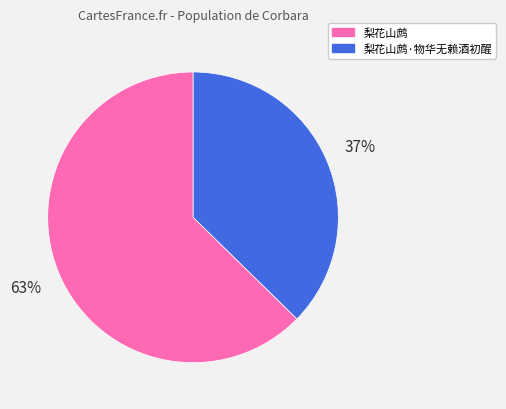

Does any single category account for the majority?

Yes